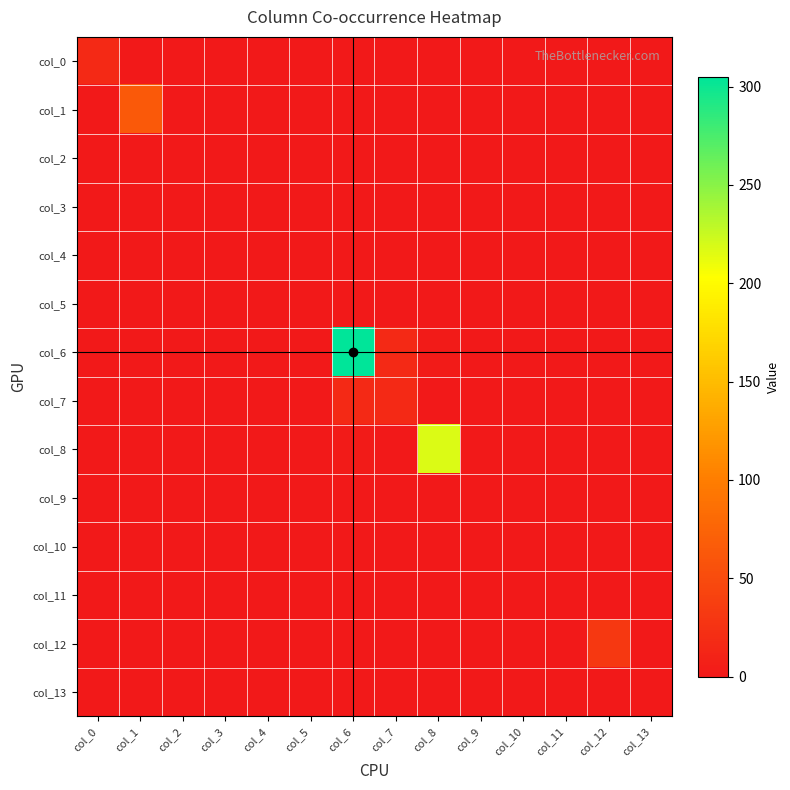

Reading left to right, extract all data points from this chart.

col_0: col_0=16	col_1=0	col_2=0	col_3=0	col_4=0	col_5=0	col_6=0	col_7=0	col_8=0	col_9=0	col_10=0	col_11=0	col_12=0	col_13=0
col_1: col_0=0	col_1=64	col_2=0	col_3=0	col_4=0	col_5=0	col_6=0	col_7=0	col_8=0	col_9=0	col_10=0	col_11=0	col_12=0	col_13=0
col_2: col_0=0	col_1=0	col_2=0	col_3=0	col_4=0	col_5=0	col_6=0	col_7=0	col_8=0	col_9=0	col_10=0	col_11=0	col_12=0	col_13=0
col_3: col_0=0	col_1=0	col_2=0	col_3=0	col_4=0	col_5=0	col_6=0	col_7=0	col_8=0	col_9=0	col_10=0	col_11=0	col_12=0	col_13=0
col_4: col_0=0	col_1=0	col_2=0	col_3=0	col_4=0	col_5=0	col_6=0	col_7=0	col_8=0	col_9=0	col_10=0	col_11=0	col_12=0	col_13=0
col_5: col_0=0	col_1=0	col_2=0	col_3=0	col_4=0	col_5=0	col_6=0	col_7=0	col_8=0	col_9=0	col_10=0	col_11=0	col_12=0	col_13=0
col_6: col_0=0	col_1=0	col_2=0	col_3=0	col_4=0	col_5=0	col_6=305	col_7=16	col_8=3	col_9=0	col_10=0	col_11=0	col_12=0	col_13=0
col_7: col_0=0	col_1=0	col_2=0	col_3=0	col_4=0	col_5=0	col_6=16	col_7=16	col_8=0	col_9=0	col_10=0	col_11=0	col_12=0	col_13=0
col_8: col_0=0	col_1=0	col_2=0	col_3=0	col_4=0	col_5=0	col_6=3	col_7=0	col_8=217	col_9=0	col_10=0	col_11=0	col_12=0	col_13=0
col_9: col_0=0	col_1=0	col_2=0	col_3=0	col_4=0	col_5=0	col_6=0	col_7=0	col_8=0	col_9=0	col_10=0	col_11=0	col_12=0	col_13=0
col_10: col_0=0	col_1=0	col_2=0	col_3=0	col_4=0	col_5=0	col_6=0	col_7=0	col_8=0	col_9=0	col_10=0	col_11=0	col_12=0	col_13=0
col_11: col_0=0	col_1=0	col_2=0	col_3=0	col_4=0	col_5=0	col_6=0	col_7=0	col_8=0	col_9=0	col_10=0	col_11=0	col_12=0	col_13=0
col_12: col_0=0	col_1=0	col_2=0	col_3=0	col_4=0	col_5=0	col_6=0	col_7=0	col_8=0	col_9=0	col_10=0	col_11=0	col_12=32	col_13=0
col_13: col_0=0	col_1=0	col_2=0	col_3=0	col_4=0	col_5=0	col_6=0	col_7=0	col_8=0	col_9=0	col_10=0	col_11=0	col_12=0	col_13=0